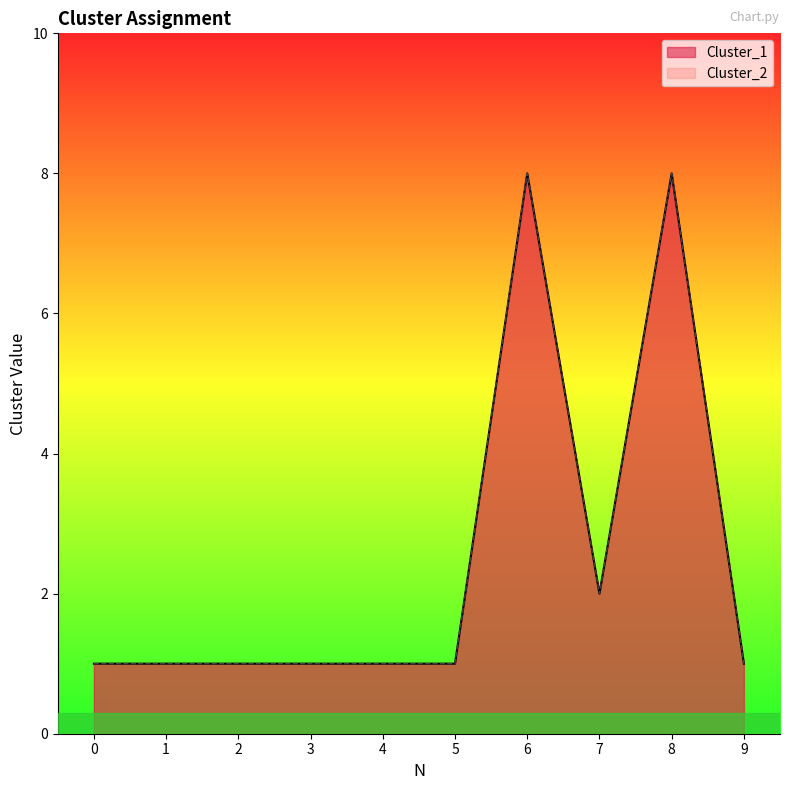

At which category is the sum across all series the highest?

6